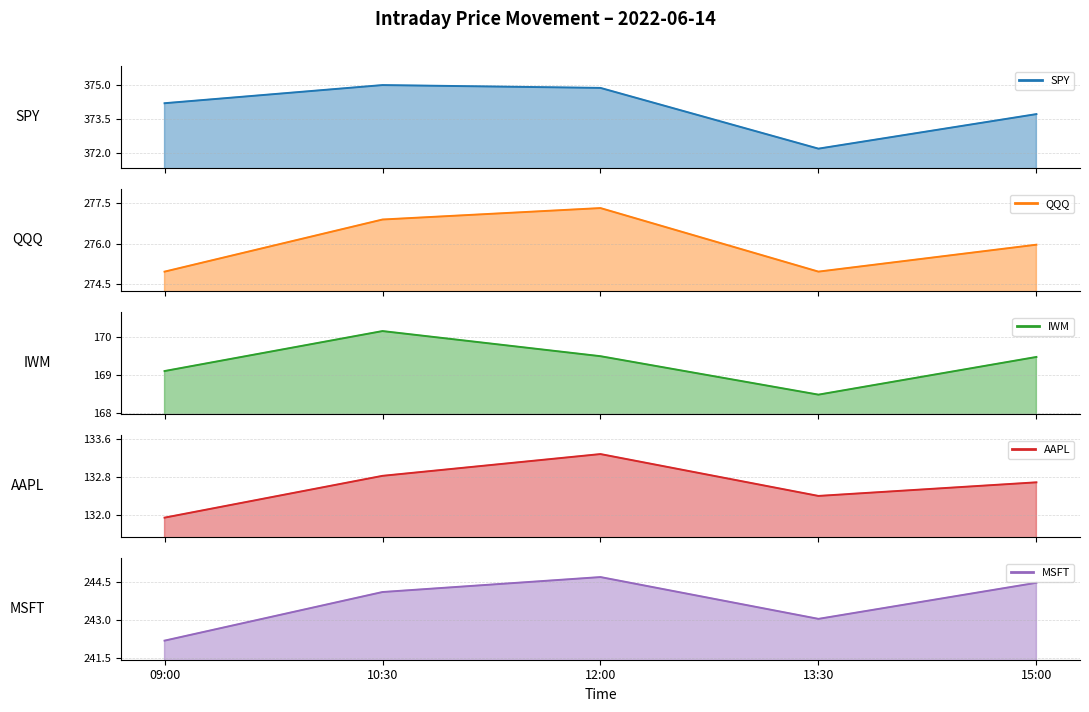

What is the label of the 3rd point from the left?

12:00